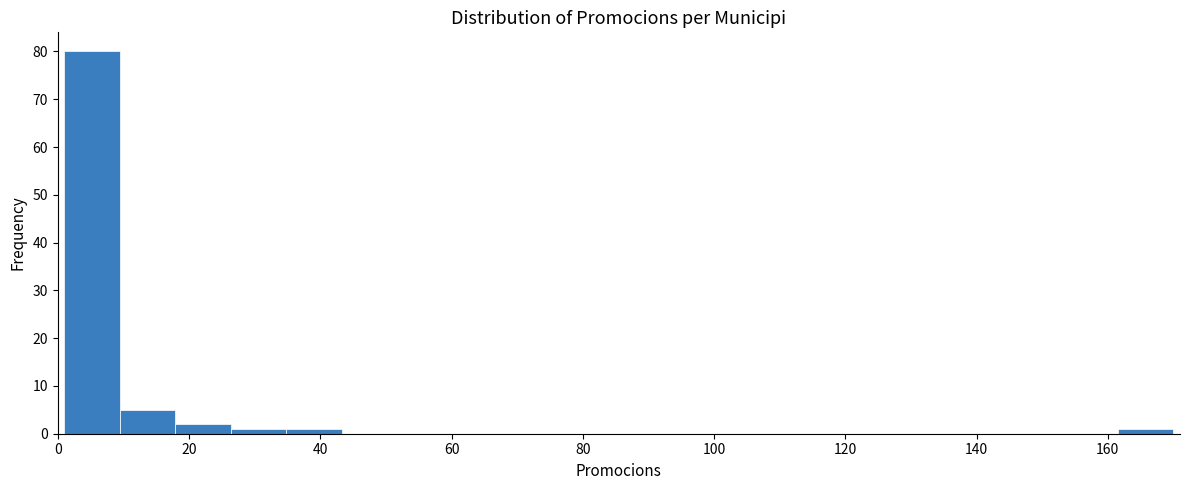

What is the height of the bar covering 26 to 34 on the x-axis? Neither the bar edges nor the heights are printed on the chart, so give them approximately, as read against the axes.

1